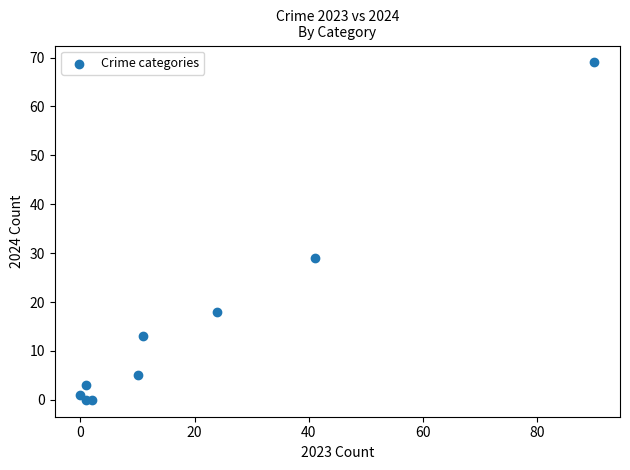

What is the range of X values (max minus min)?

90